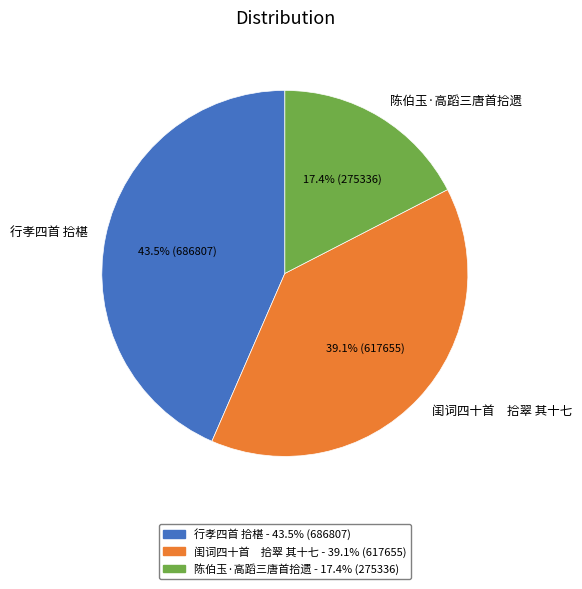

Rank the categories by value from lowest to highest.

陈伯玉·高蹈三唐首拾遗, 闺词四十首 拾翠 其十七, 行孝四首 拾椹